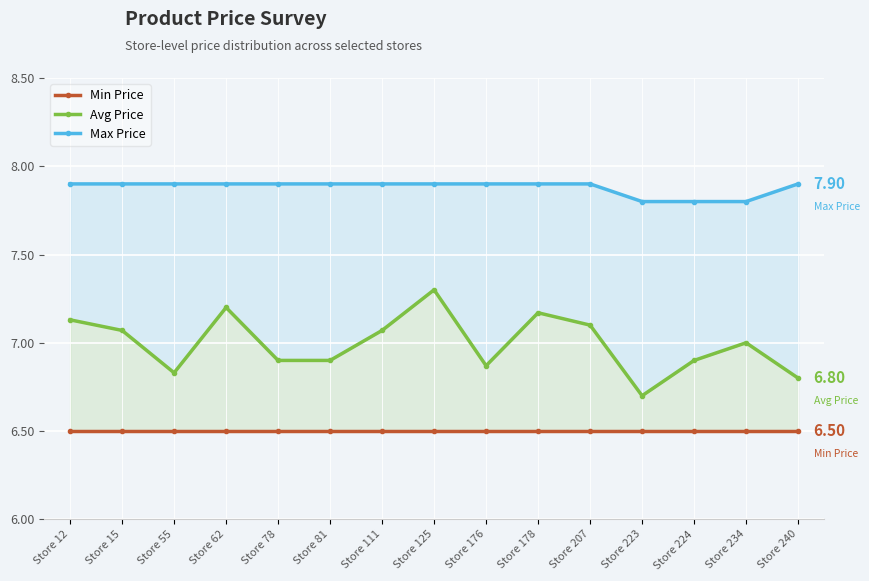

True or false: Max Price has a value of 7.9 at Store 111.

True